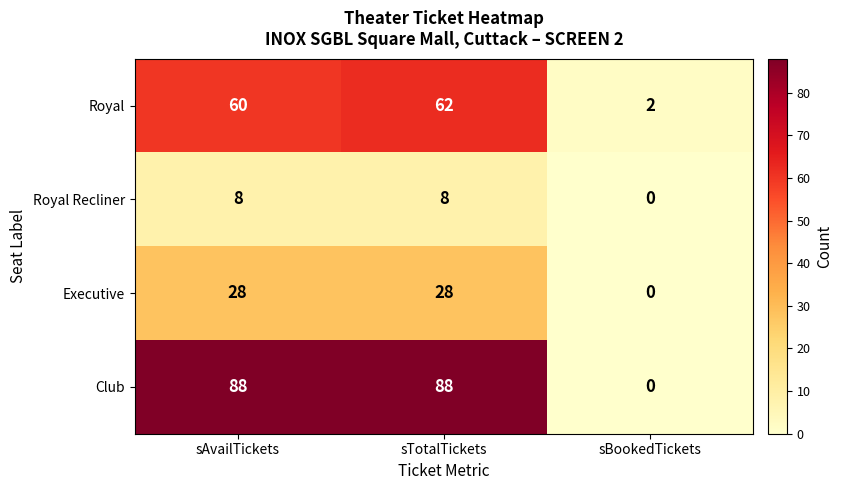

Reading left to right, extract all data points from this chart.

Royal: 60	62	2
Royal Recliner: 8	8	0
Executive: 28	28	0
Club: 88	88	0